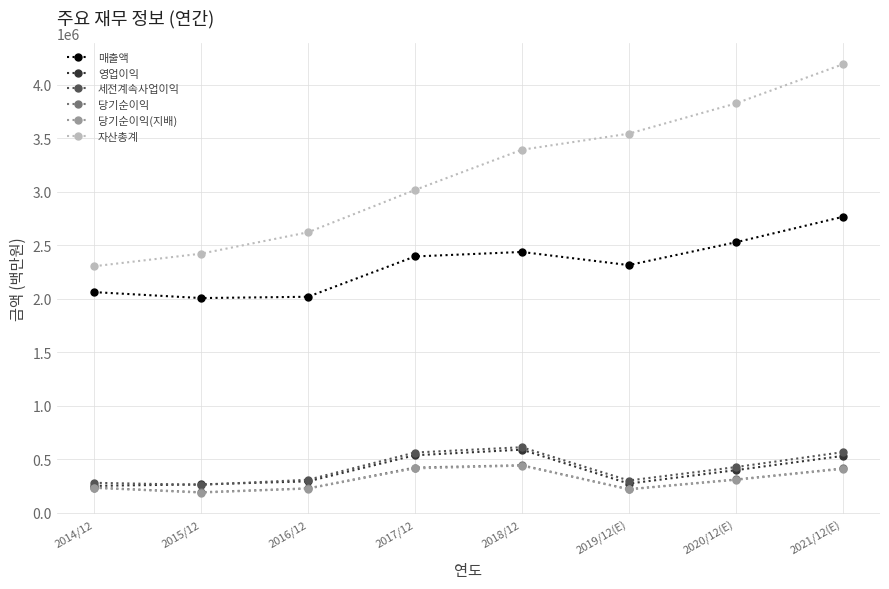

Is this an area chart (filled region under the line)?

No